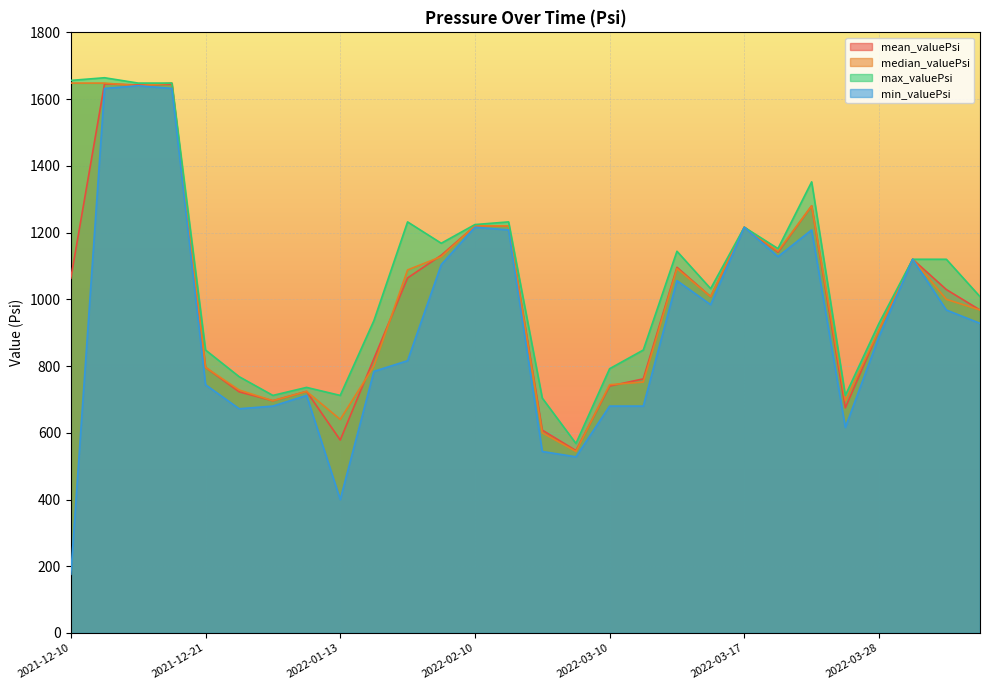

Where does the median_valuePsi series first go above 1008?

2021-12-10